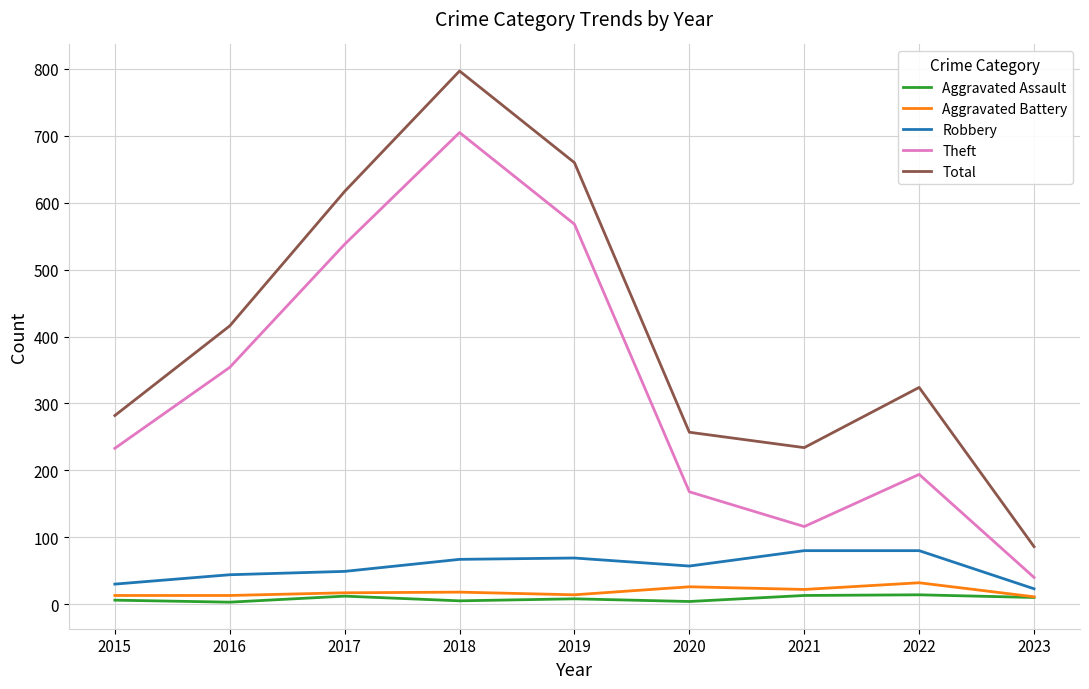

Between 2018 and 2023, which series saw the biggest shift?

Total